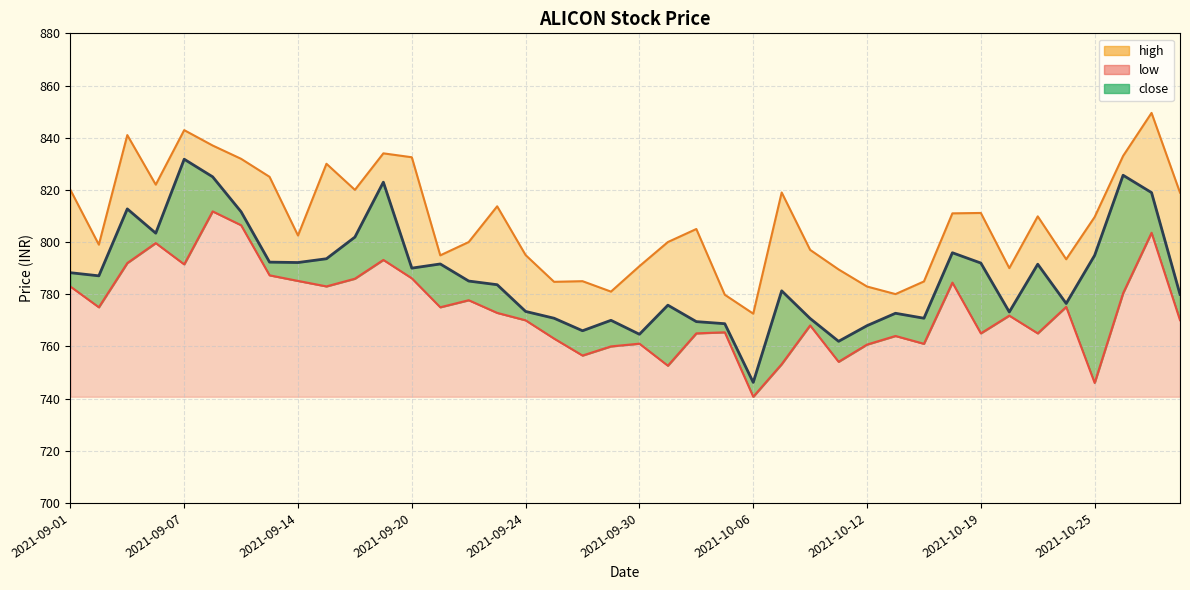

In low, how many points are higher than both neighbors (excluding endpoints)?

12